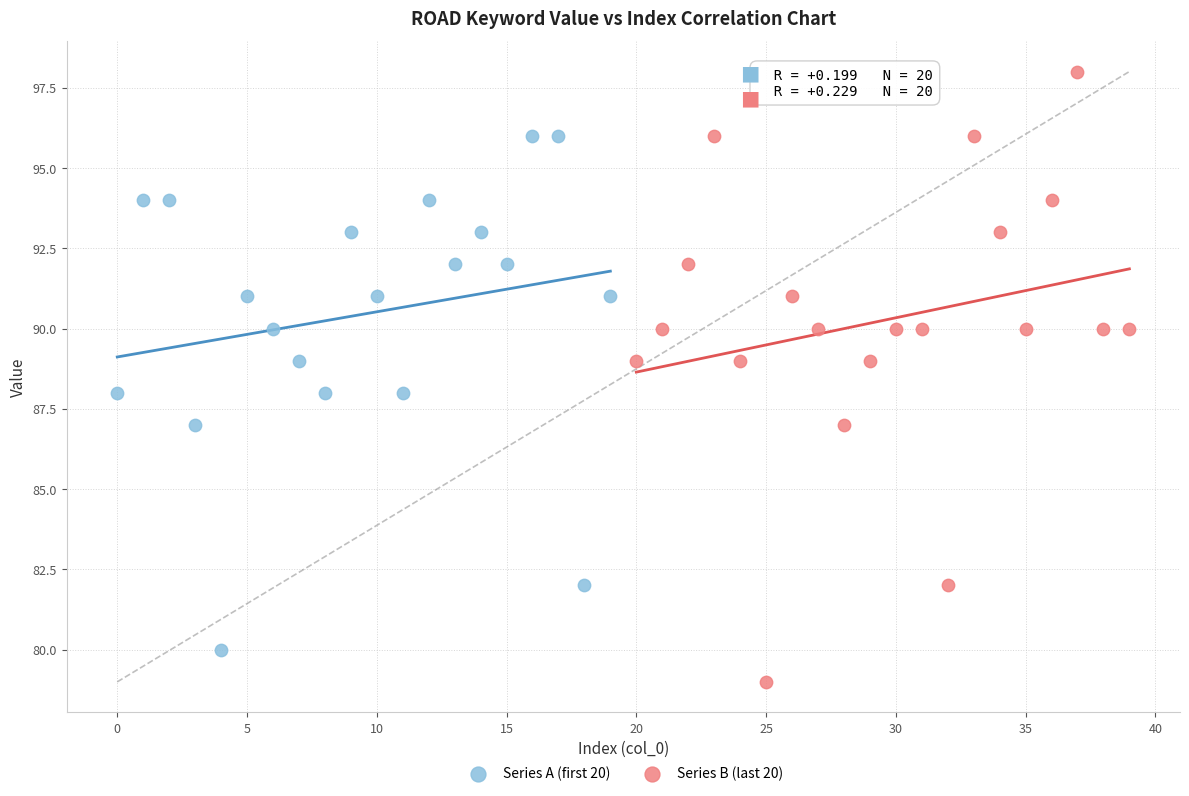

Which series has the widest spread of Y values?

Series B (last 20)